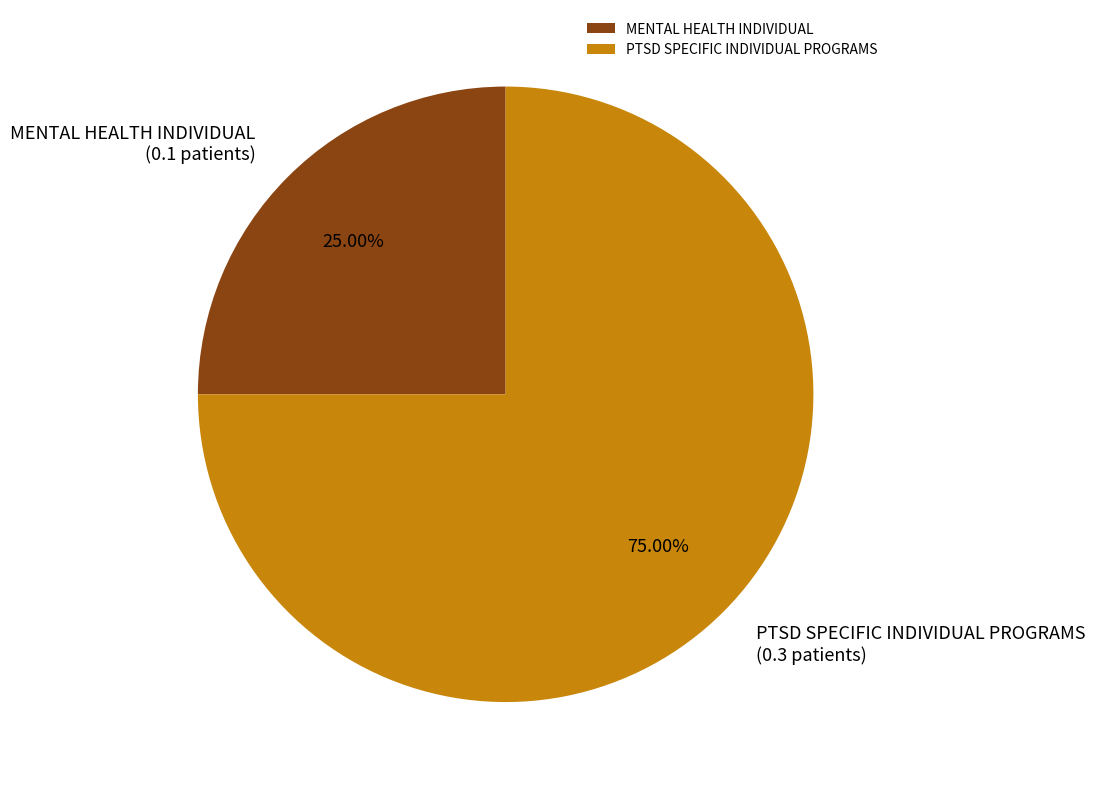

Between PTSD SPECIFIC INDIVIDUAL PROGRAMS and MENTAL HEALTH INDIVIDUAL, which is larger?

PTSD SPECIFIC INDIVIDUAL PROGRAMS